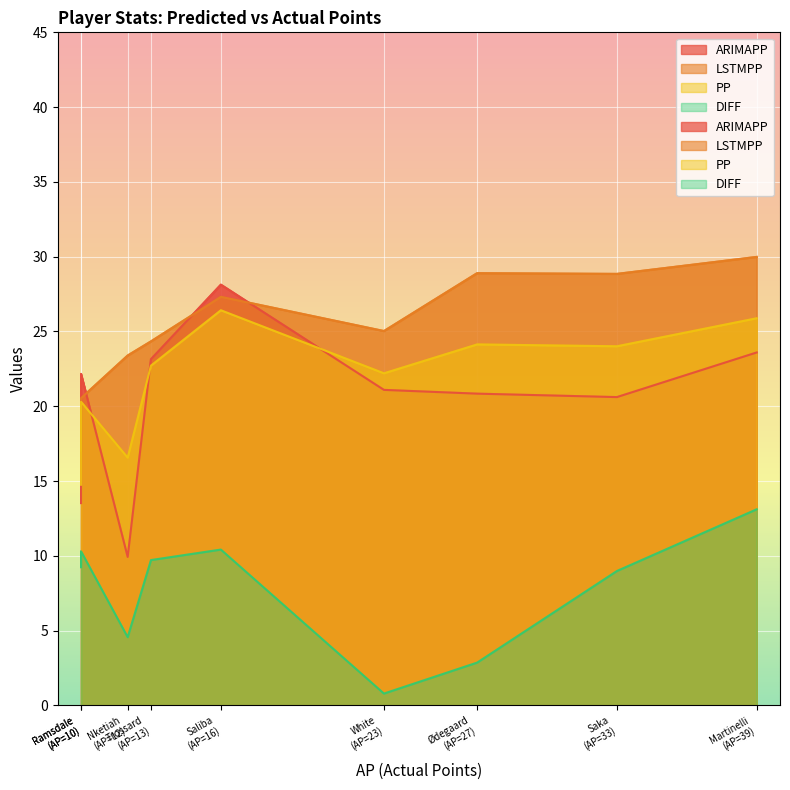

What is the spread (max minus min) of values at 27?

26.0